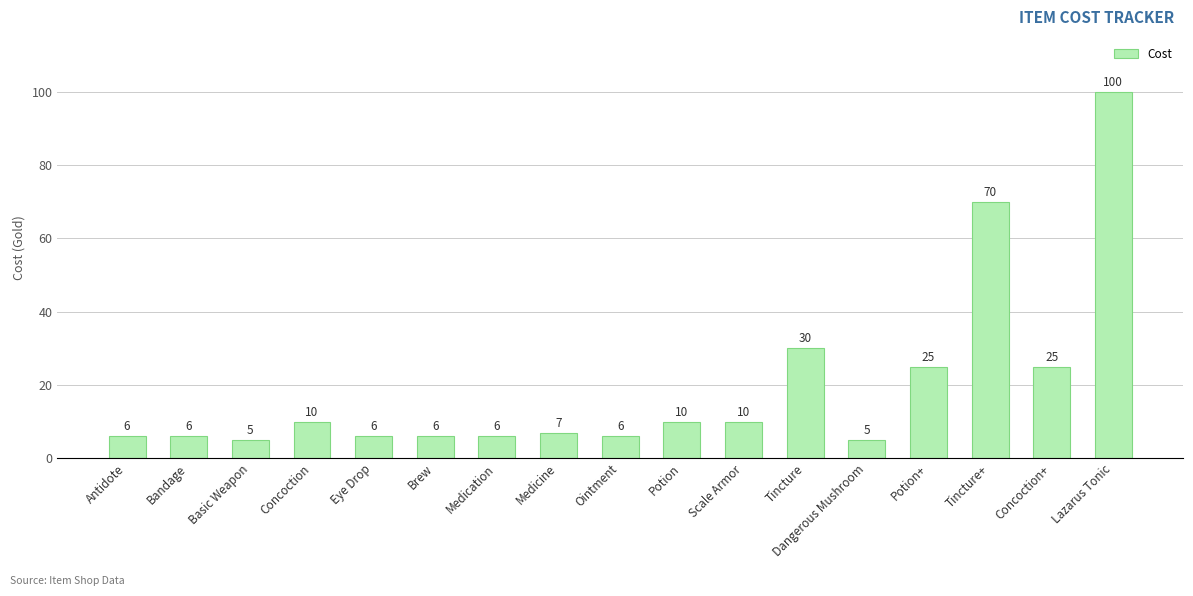

True or false: the data shows 30 at Tincture.

True